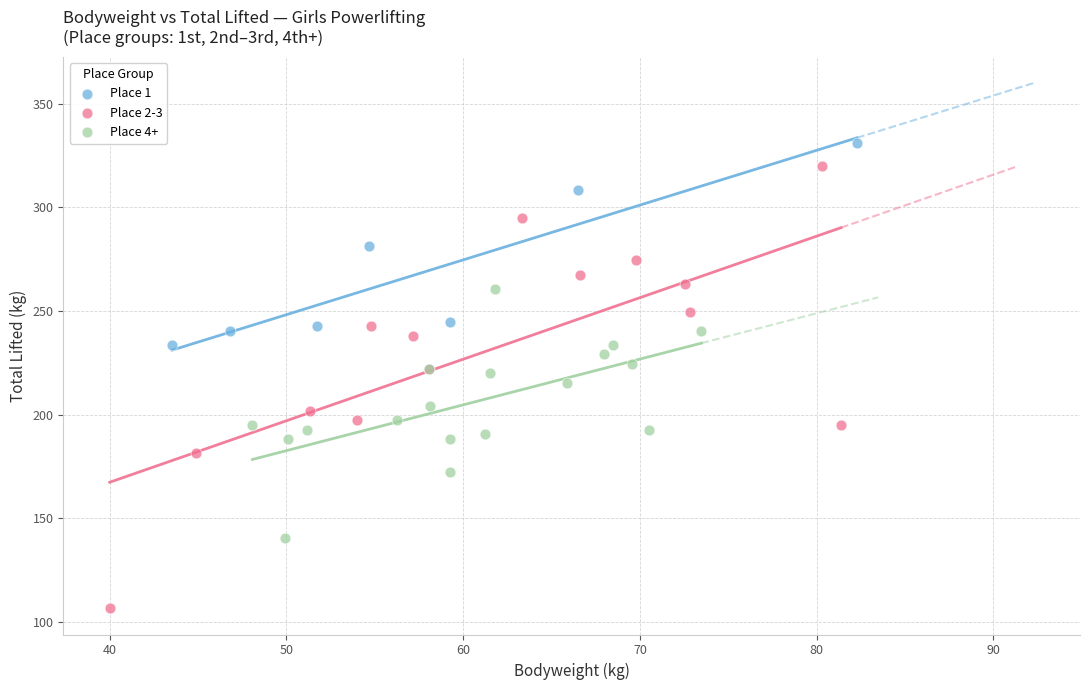

What are all the series names shown in the legend?

Place 1, Place 2-3, Place 4+